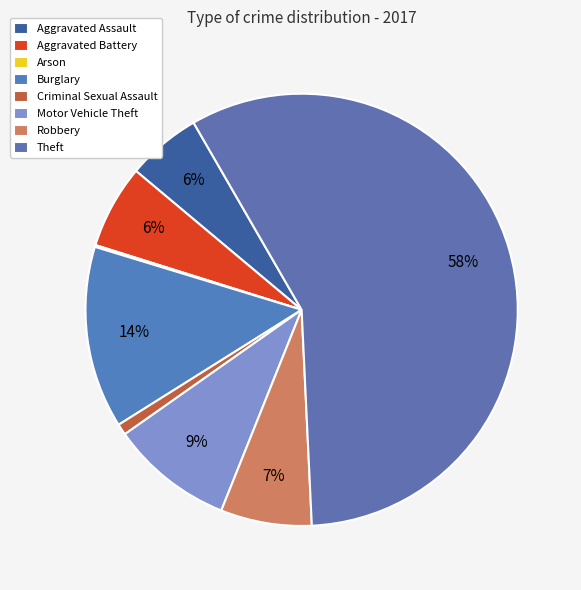

How many segments does this pie chart have?

8